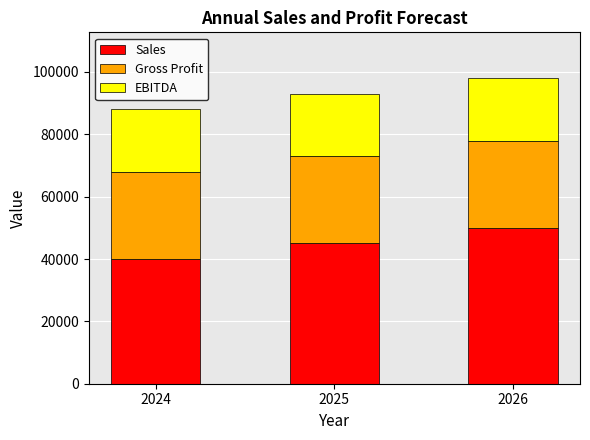

Count the number of data series in this chart.

3